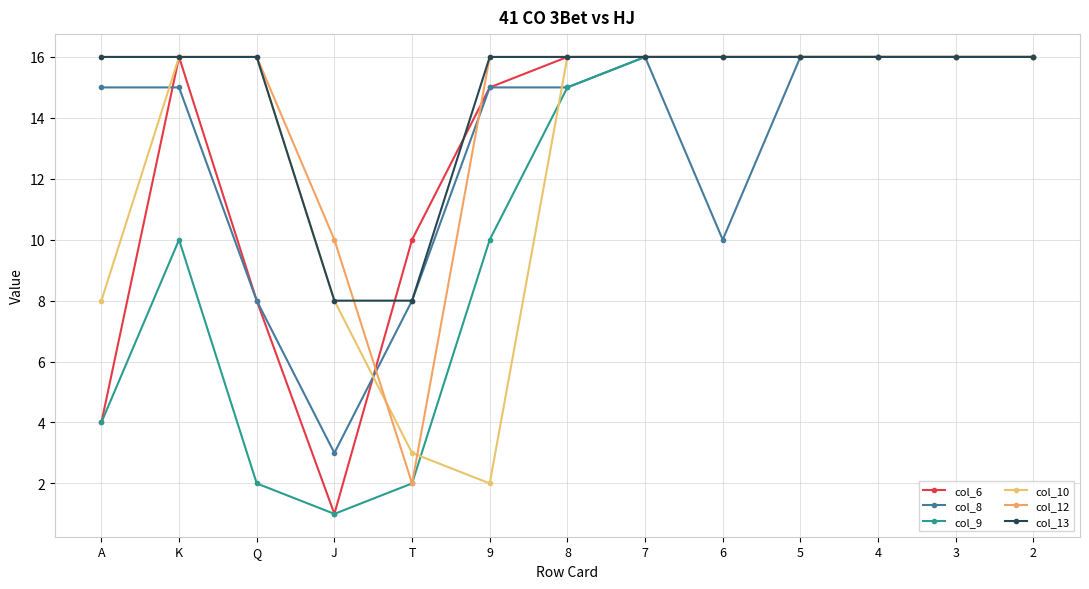

What is the label of the 1st point from the right?

2